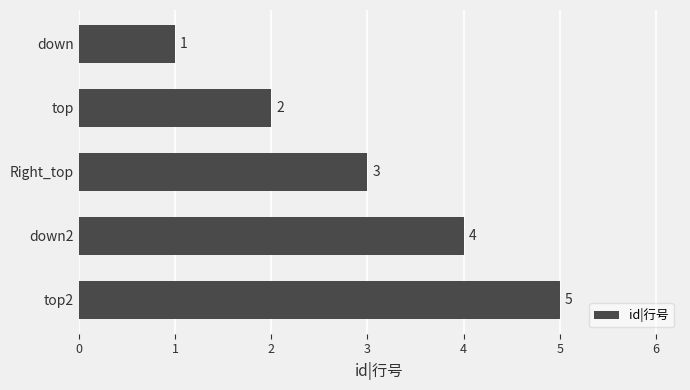

Count the values in the range 2 to 4.

3